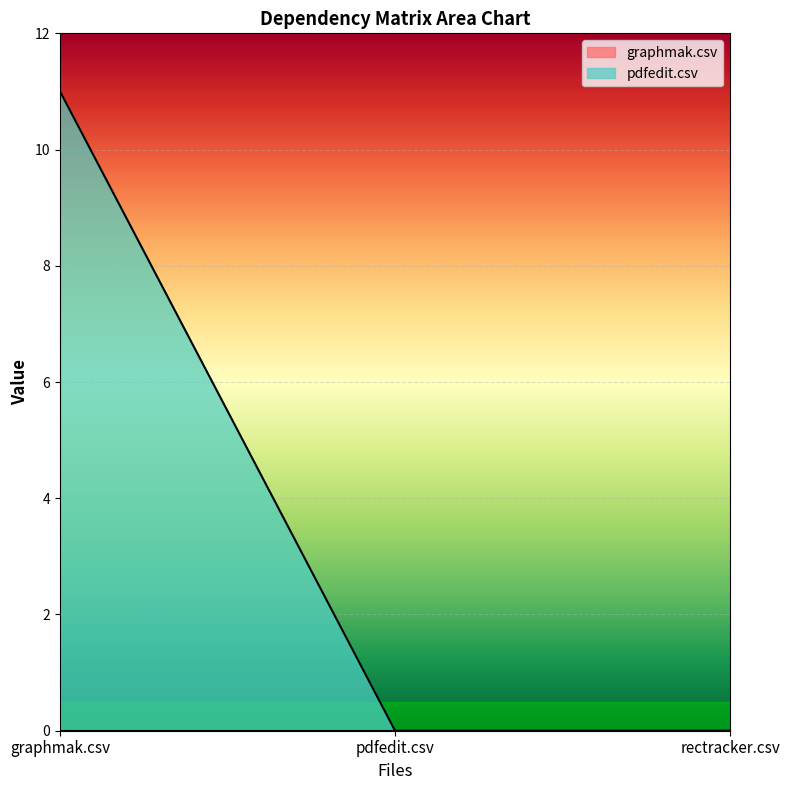

Count the number of data series in this chart.

2